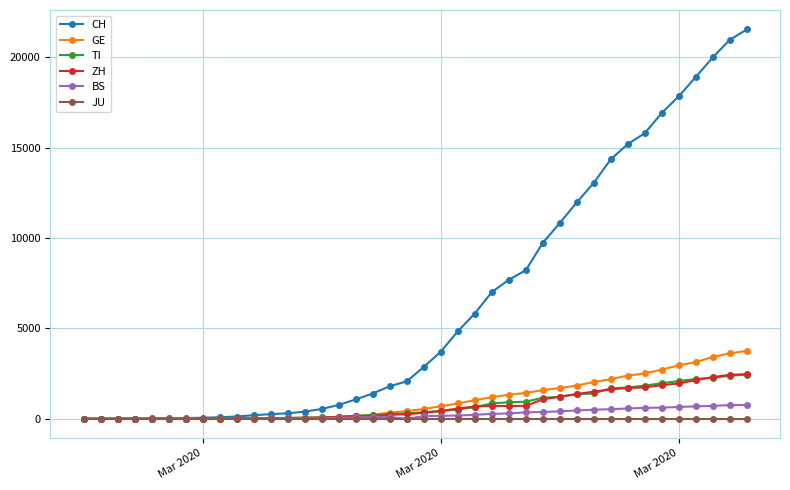

What is the highest value of the TI series?

2442